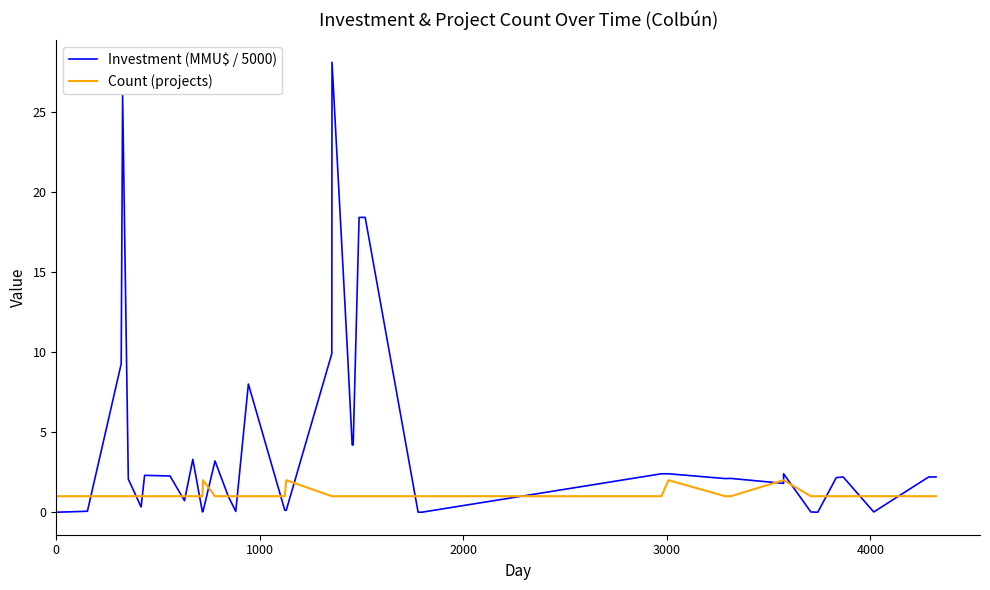

Does the chart display data point markers on the line(s)?

No